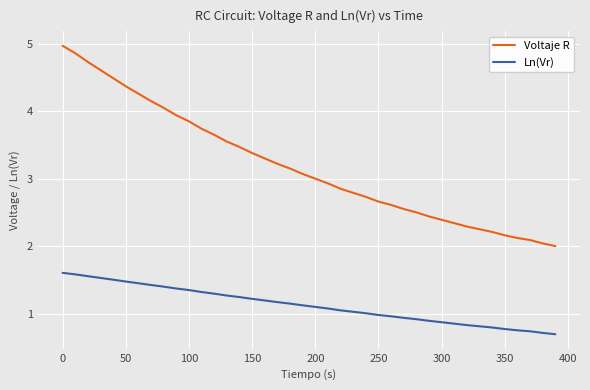

Does the chart display data point markers on the line(s)?

Yes